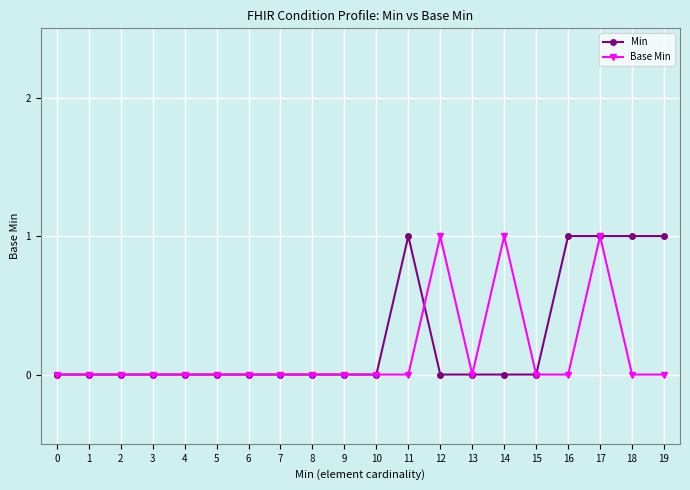

How many lines are shown in the chart?

2